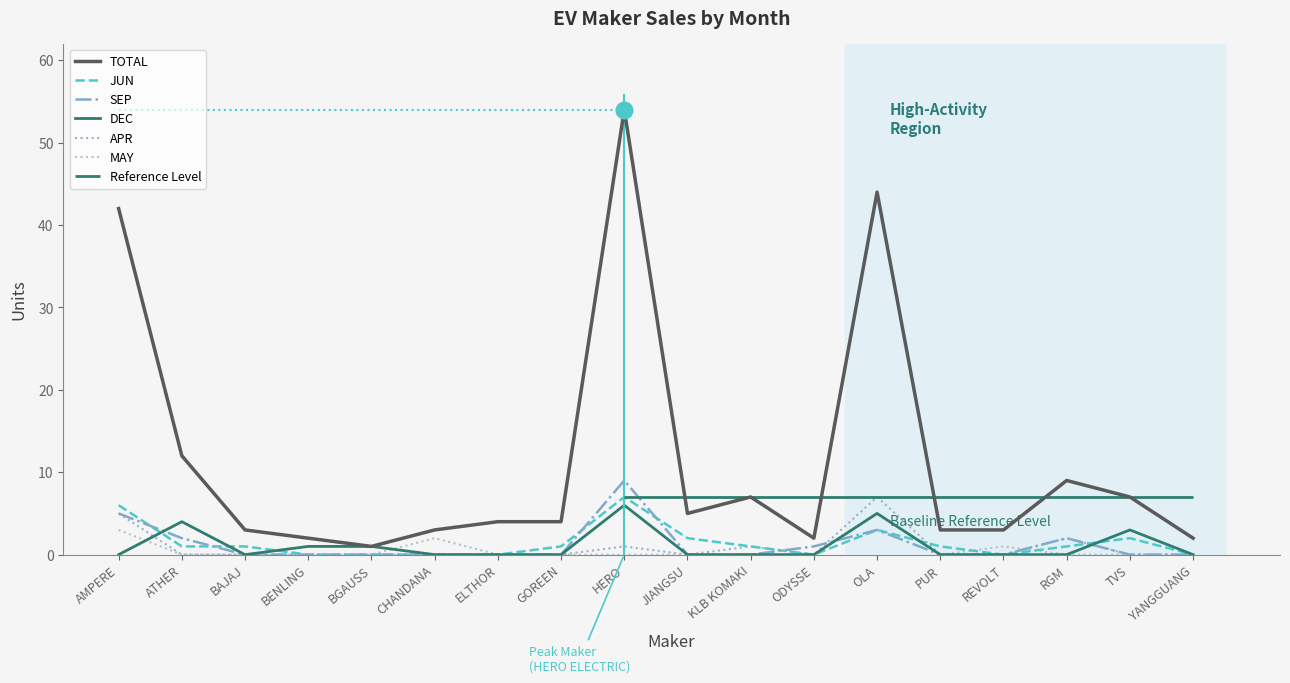

Where does the TOTAL series first go above 4?

AMPERE